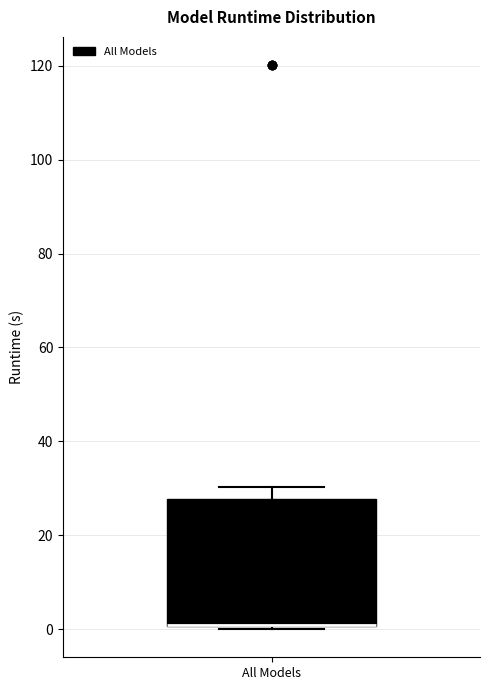

Where is the lower edge of the box for All Models on the y-axis? The values are not printed on the chart, so give them approximately, as read against the axis.

0